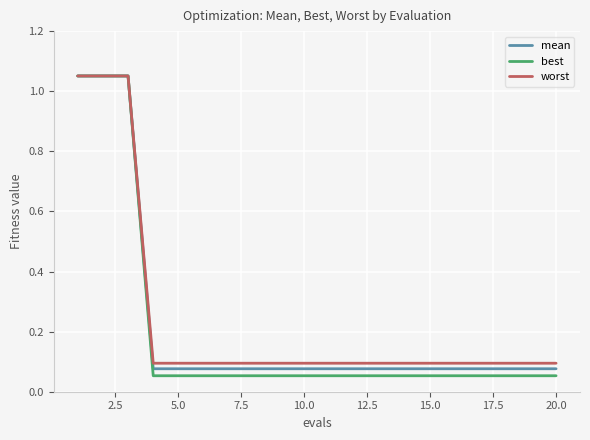

Which series has the largest range (max minus min)?

best